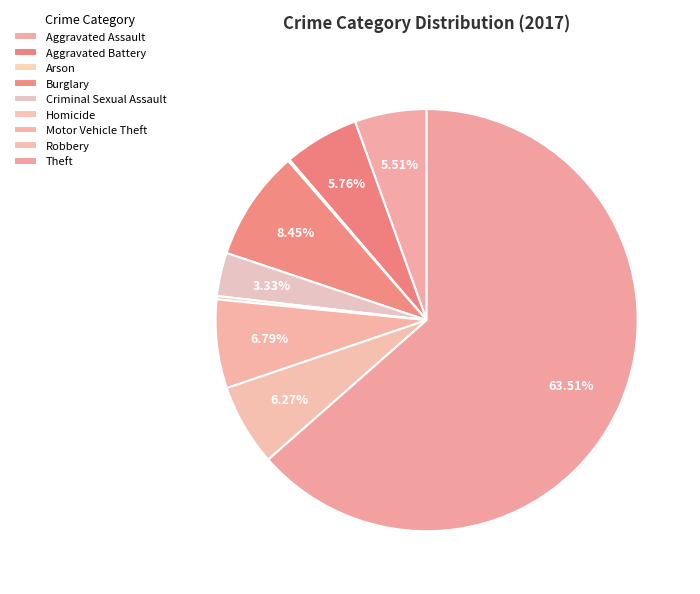

Does Burglary account for over 50% of the chart?

No